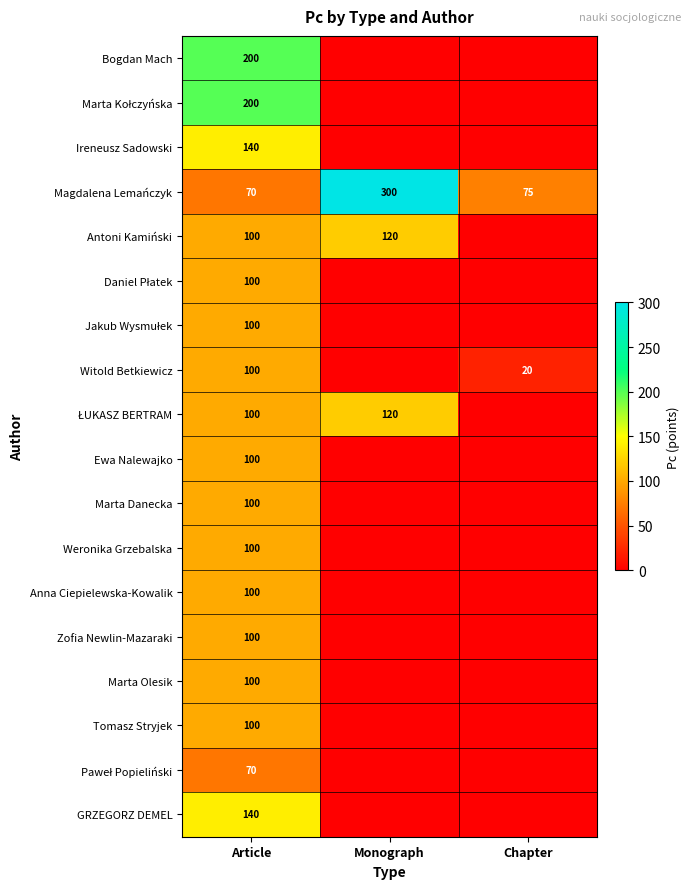

Is it true that Witold Betkiewicz equals 159 at Article?

False